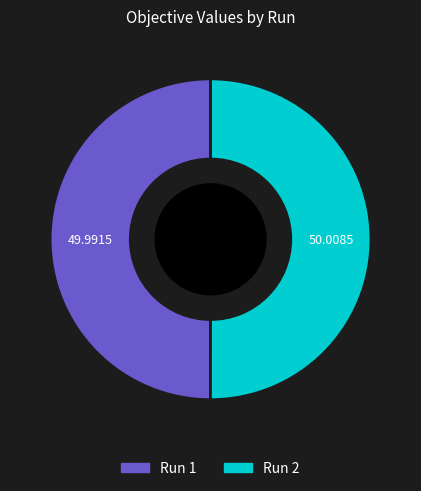

True or false: Run 2 accounts for 59% of the total.

False